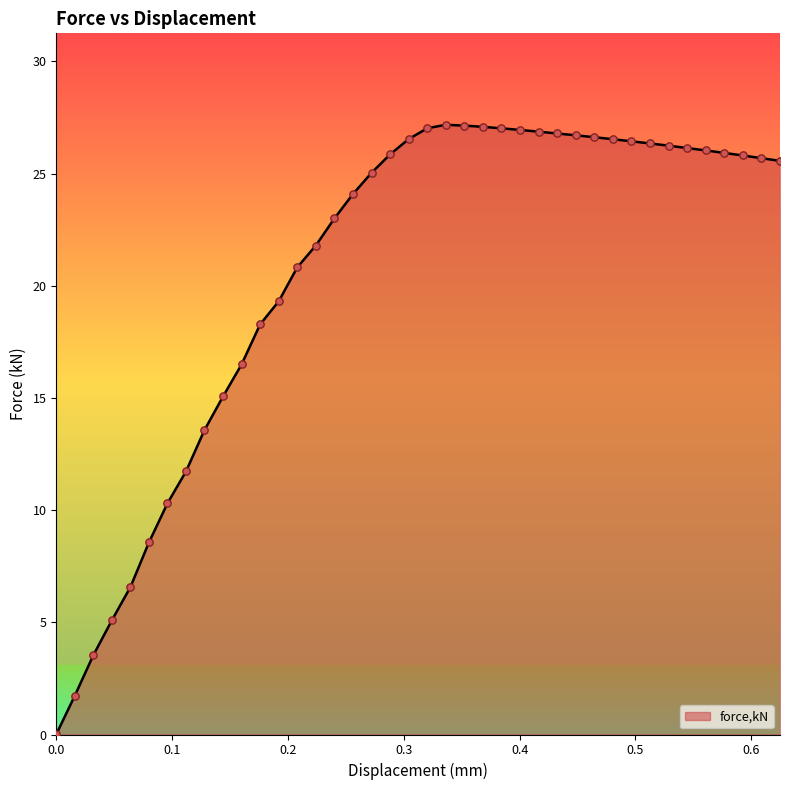

What is the difference between the maximum and minimum values?

27.2